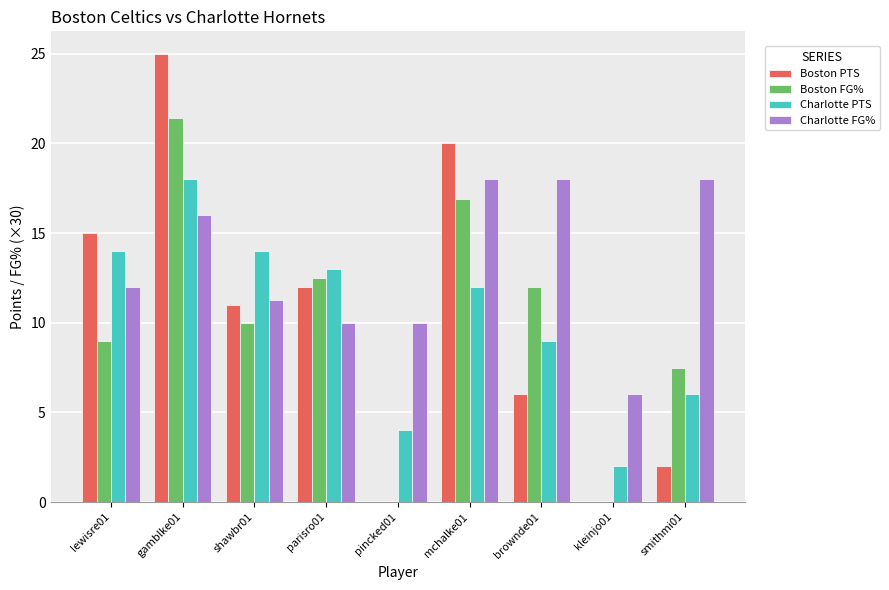

True or false: Boston PTS has a value of 25.0 at gamblke01.

True